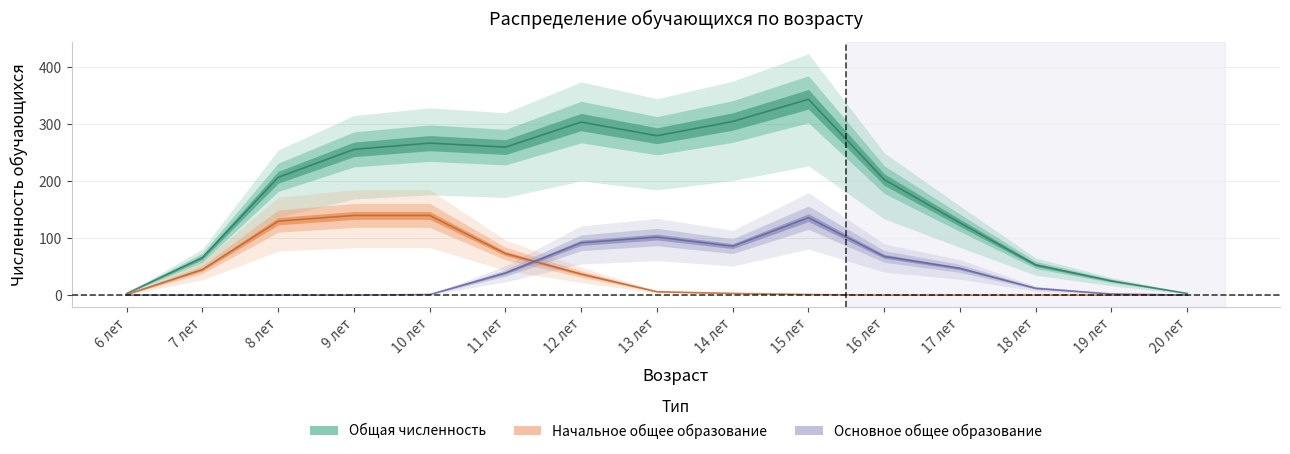

What is the label of the 5th point from the left?

10 лет